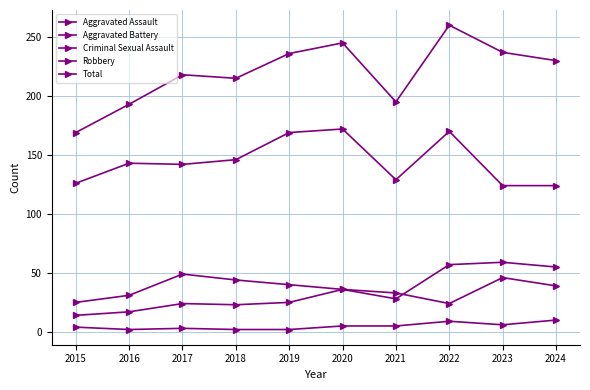

How many lines are shown in the chart?

5